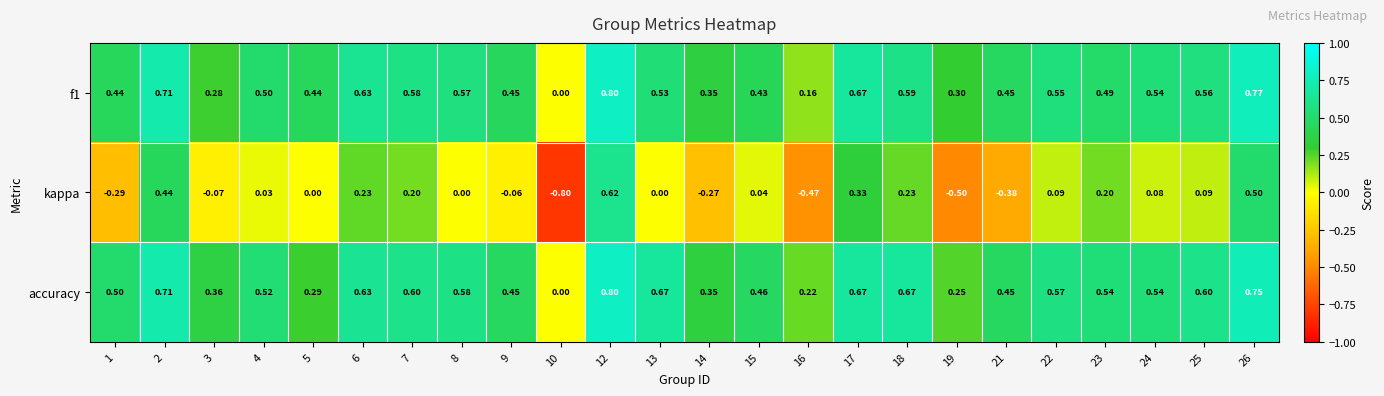

Which series has the largest total across all categories?

accuracy